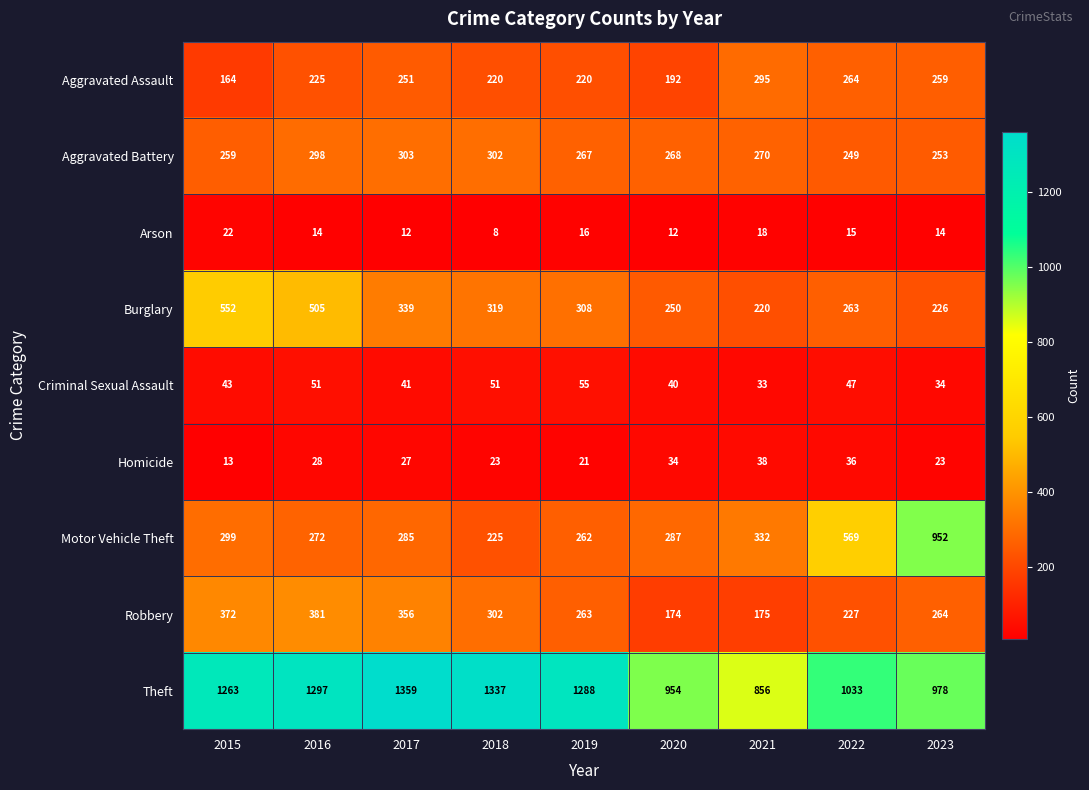

Which series has the widest spread of values?

Motor Vehicle Theft